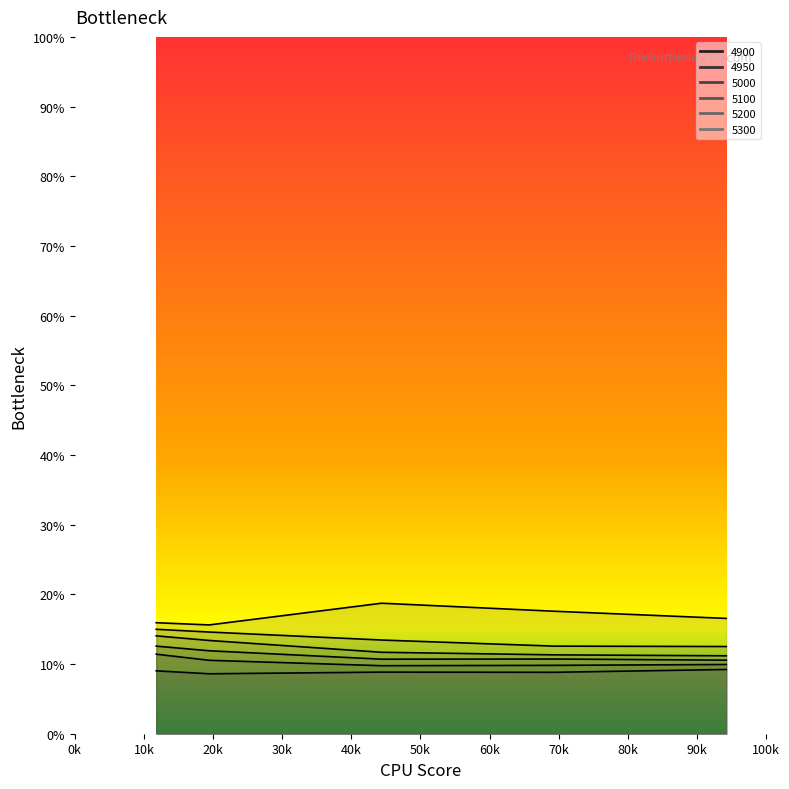

What are all the series names shown in the legend?

4900, 4950, 5000, 5100, 5200, 5300